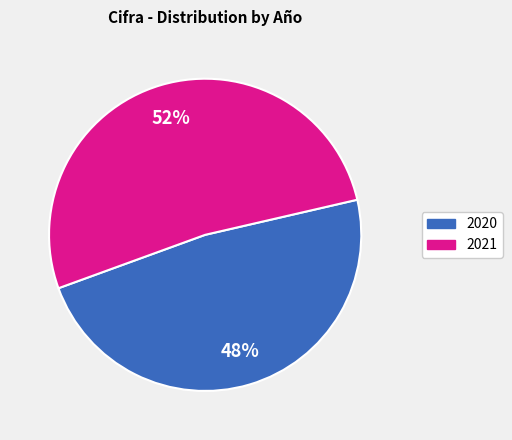

To the nearest percent, what portion does 2020 represent?

48%